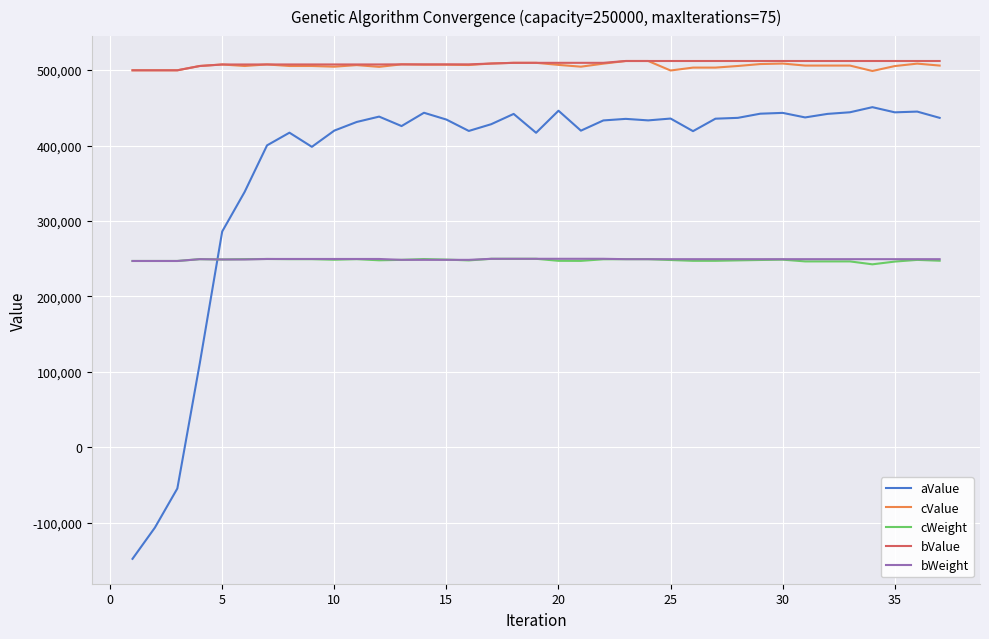

What is the difference between the maximum and minimum values in the cWeight series?

7324.0